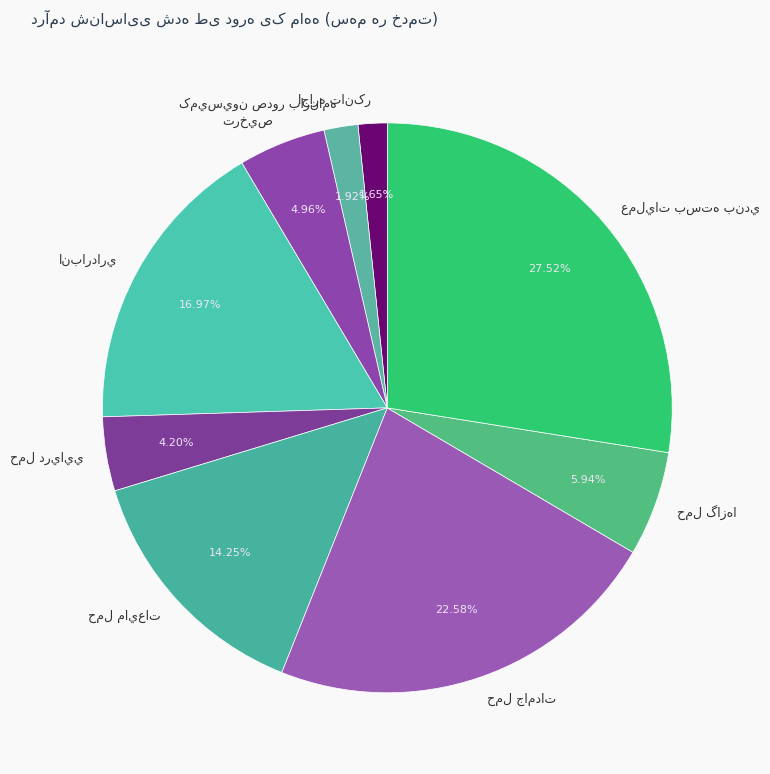

Does any single category account for the majority?

No